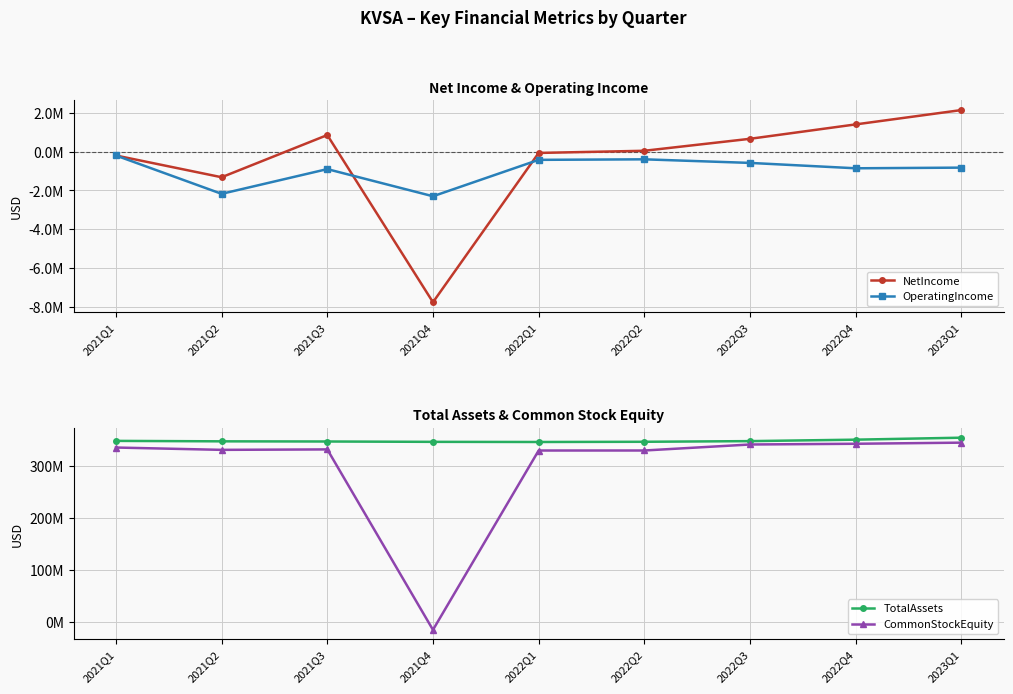

Is it true that CommonStockEquity equals 342306955 at 2022Q4?

True